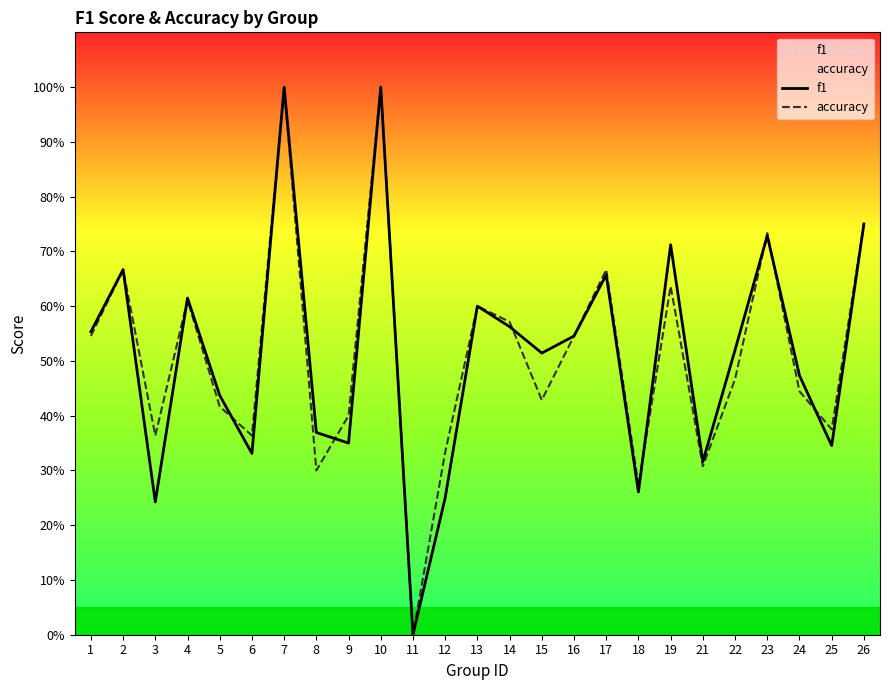

Rank the categories by f1 value from lowest to highest.

11, 3, 12, 18, 21, 6, 25, 9, 8, 5, 24, 15, 22, 16, 1, 14, 13, 4, 17, 2, 19, 23, 26, 7, 10